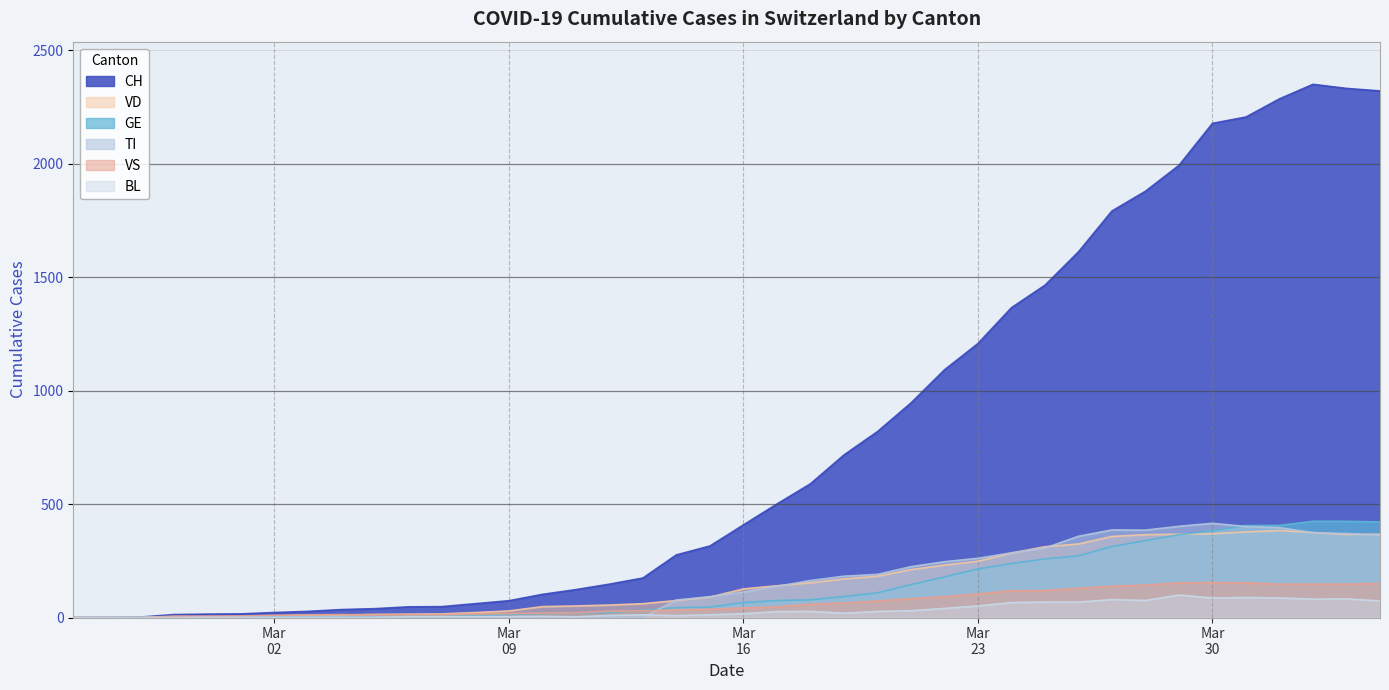

Which series has the largest total across all categories?

CH